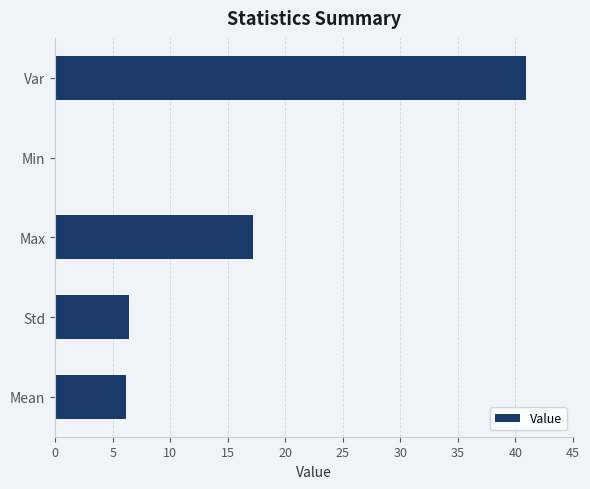

Reading bottom to top, transcribe all the data shown in this chart.

Mean=6.2	Std=6.4	Max=17.2	Min=0.0	Var=40.9